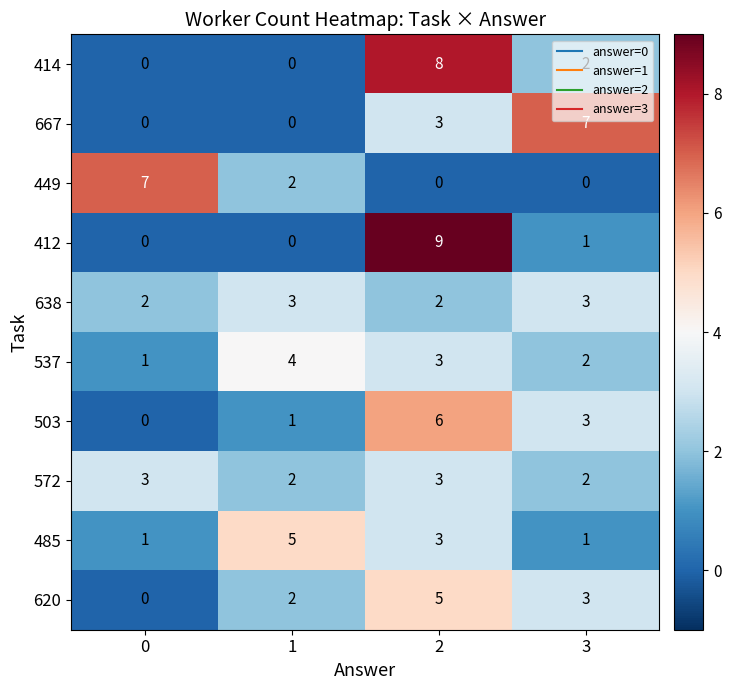

Count the 667 values in the range 0 to 7.

4